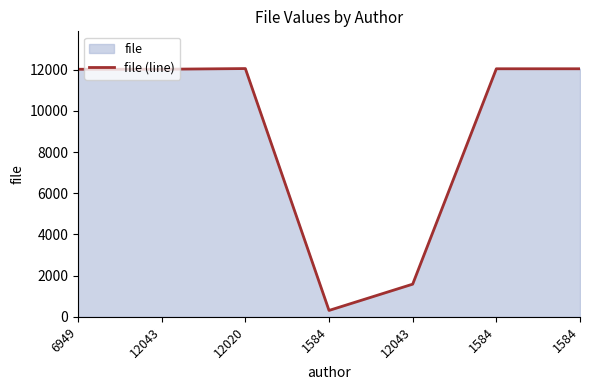

What is the difference between the values at 12020 and 6949?

33